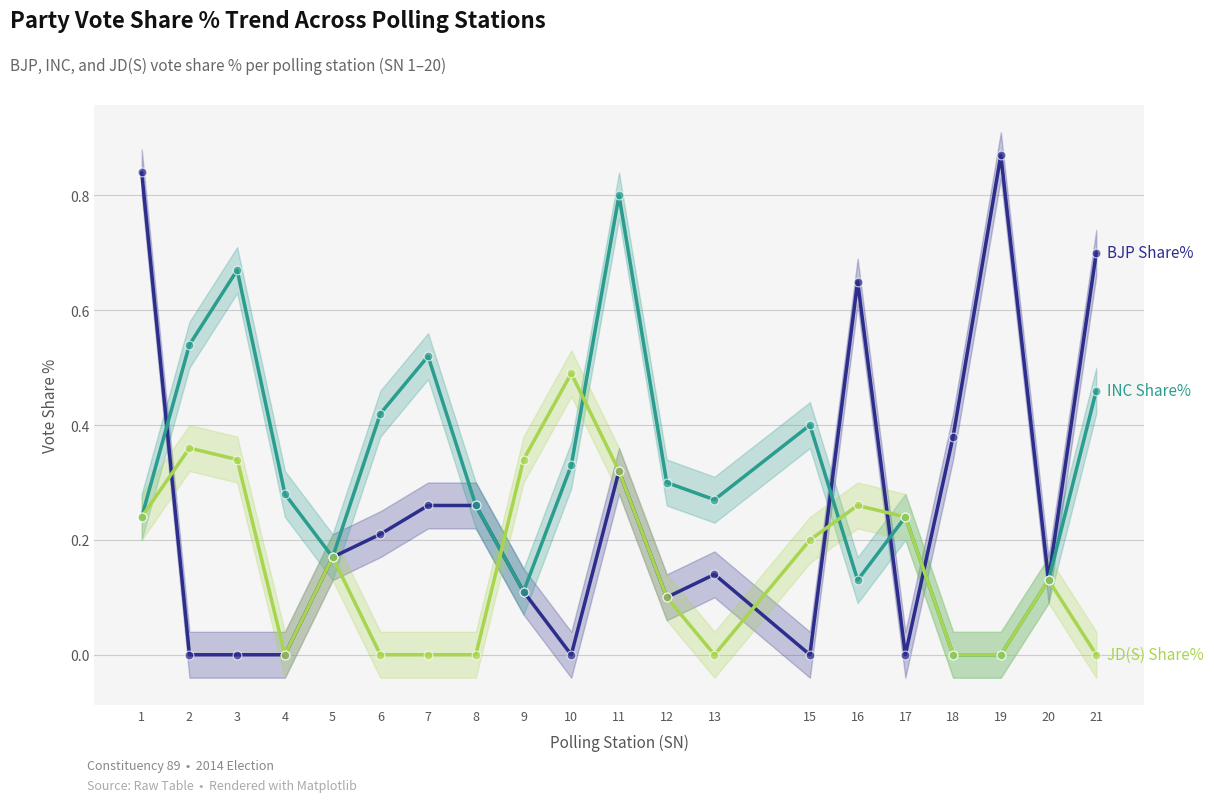

What is the total value across all series at 19?

0.9